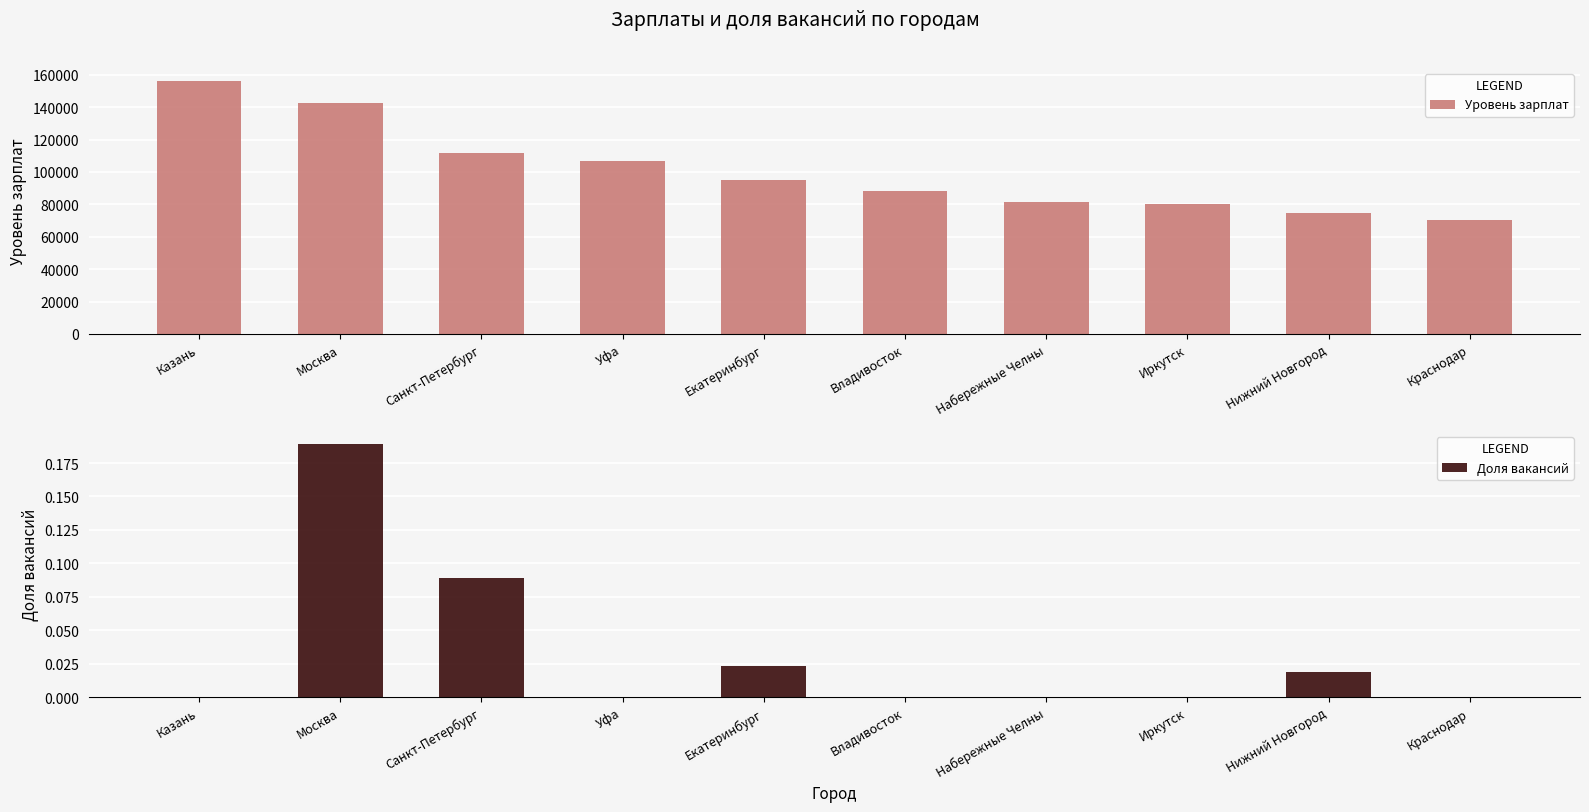

Reading right to left, list all the values displayed in this chart.

Уровень зарплат: 70402.0	74437.0	80357.0	81142.0	87916.0	95270.0	106750.0	111548.0	142291.0	156337.0
Доля вакансий: 0.0	0.0	0.0	0.0	0.0	0.0	0.0	0.1	0.2	0.0